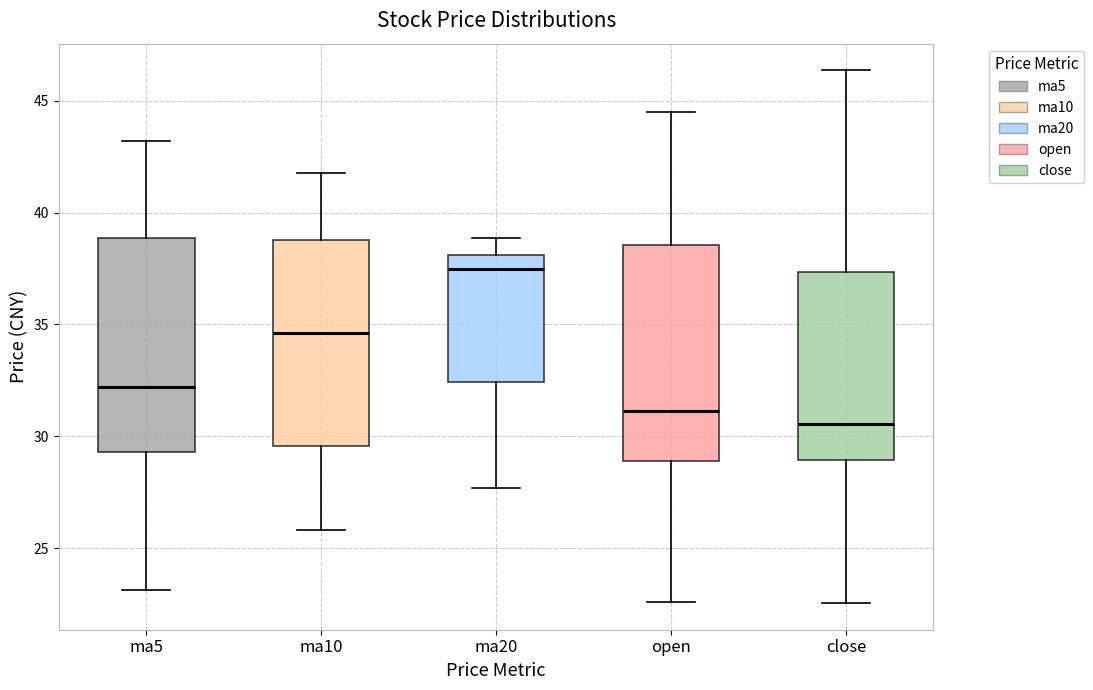

Where does the lower whisker of the box for ma5 end on the y-axis? The values are not printed on the chart, so give them approximately, as read against the axis.

23.0